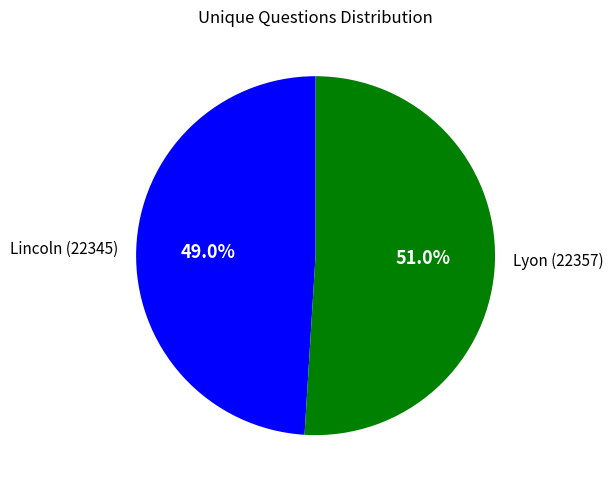

What portion of the pie excludes Lyon (22357)?

49.0%